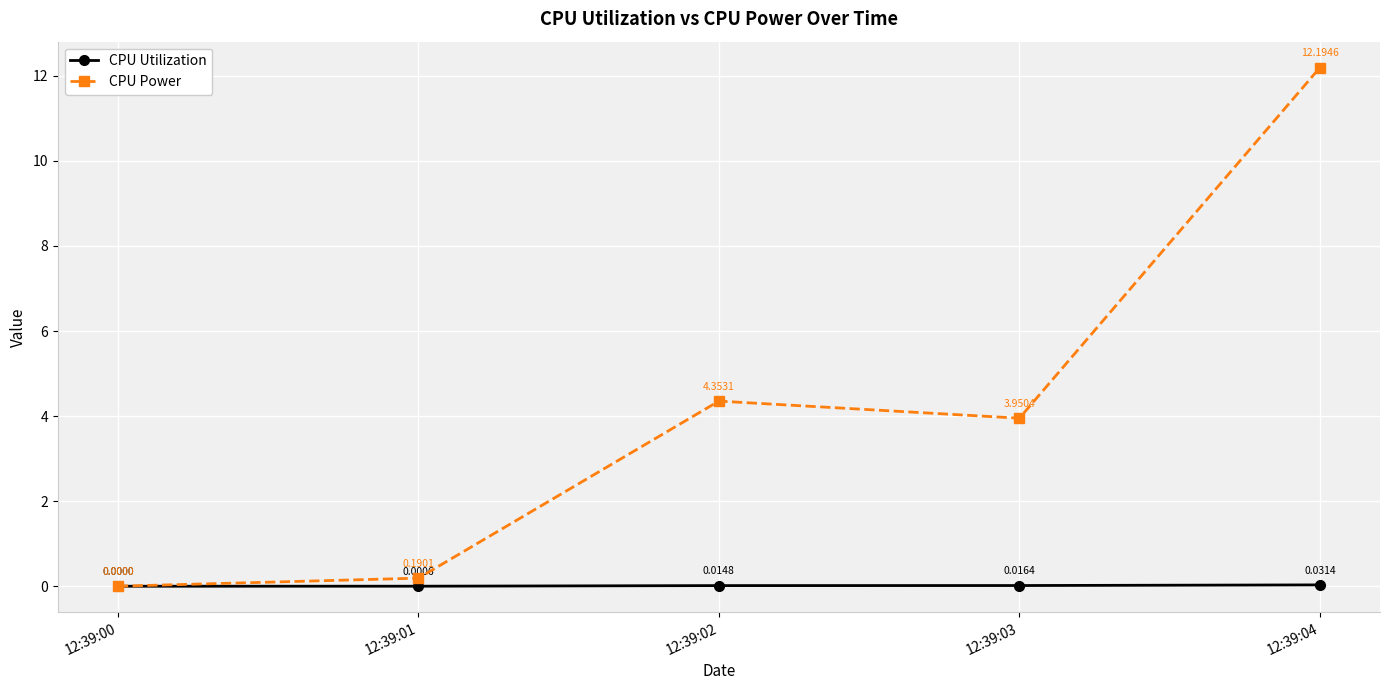

Rank the series by their maximum value, from lowest to highest.

CPU Utilization, CPU Power